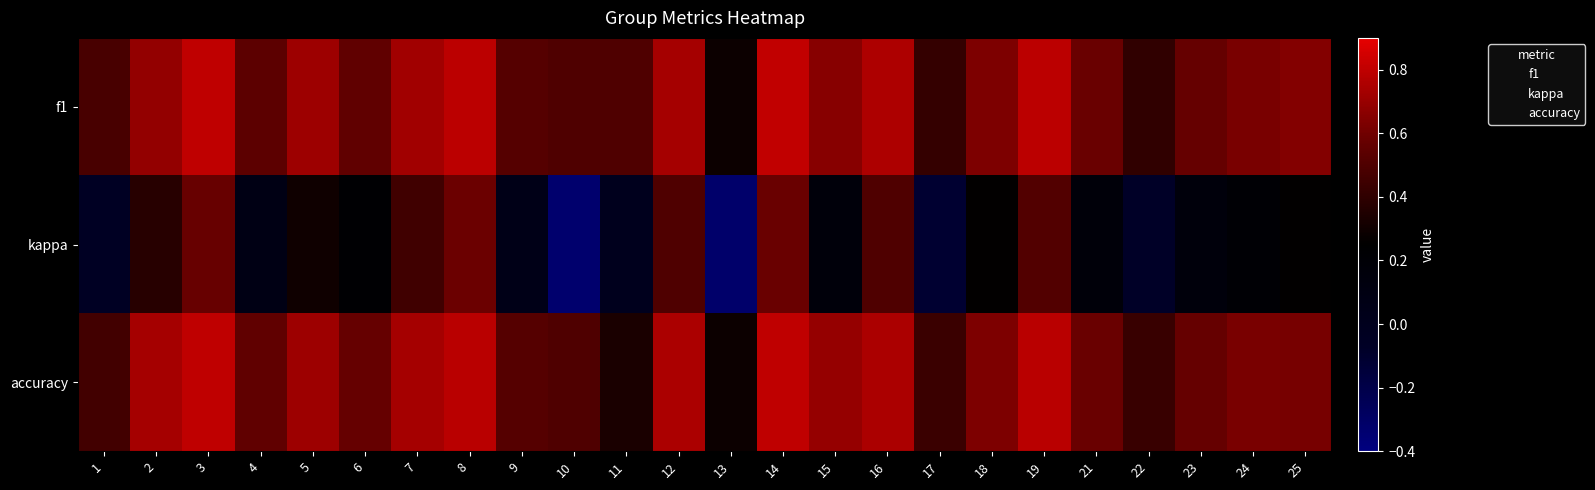

Which category has the lowest value across all series?

10